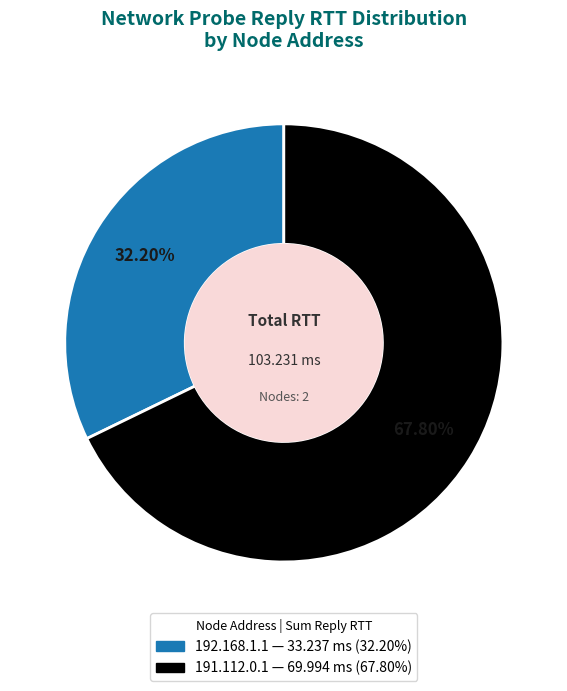

How many slices are in this pie chart?

2